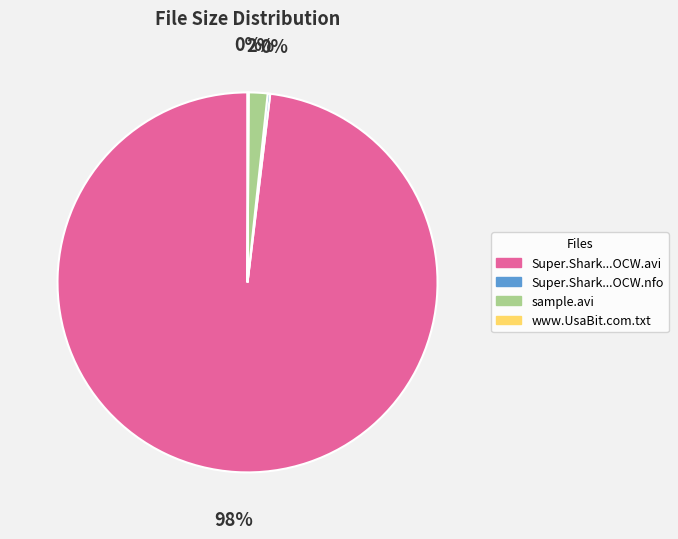

Does any single category account for the majority?

Yes